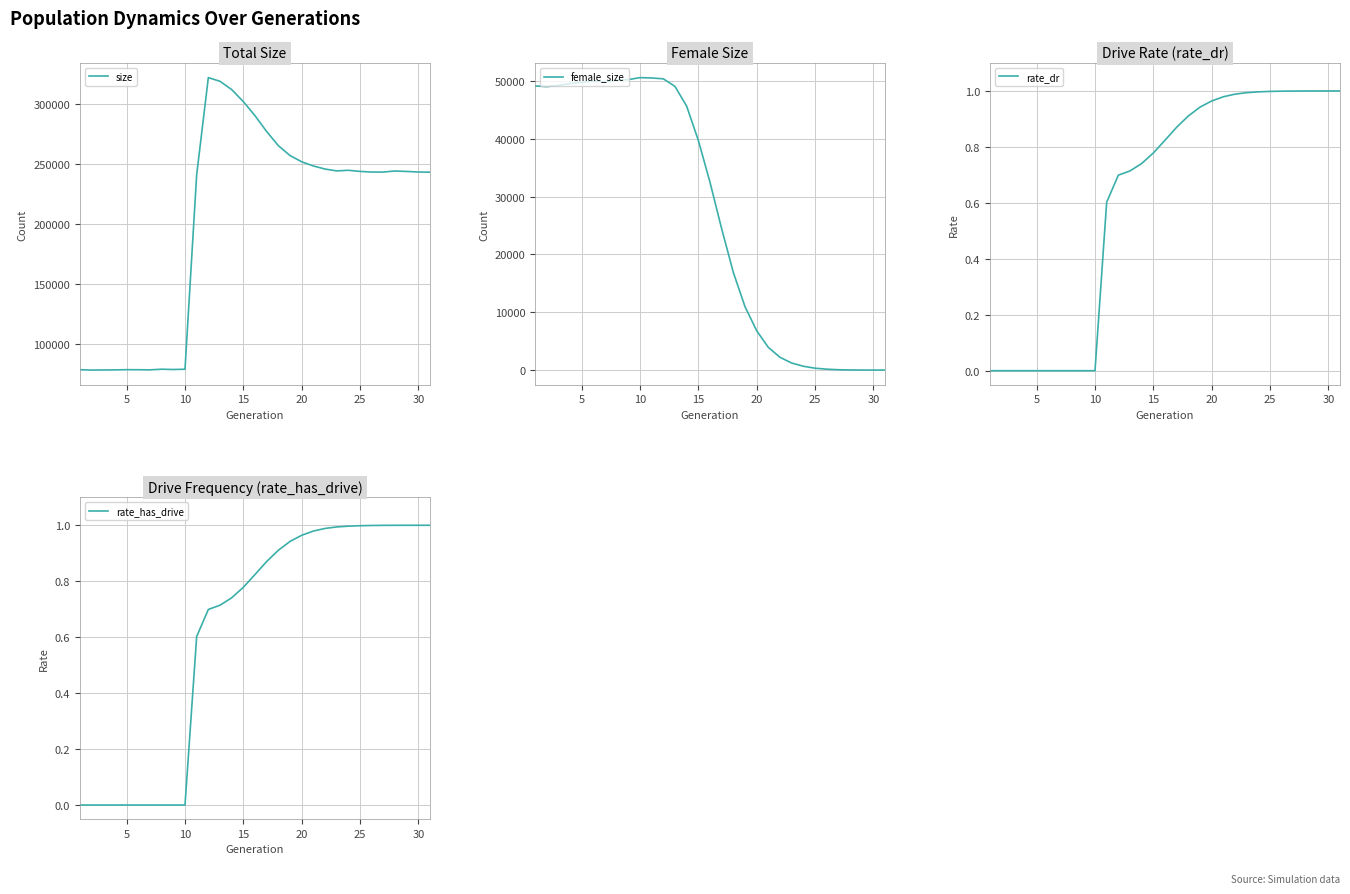

How many values in the size series are below 243998?

15